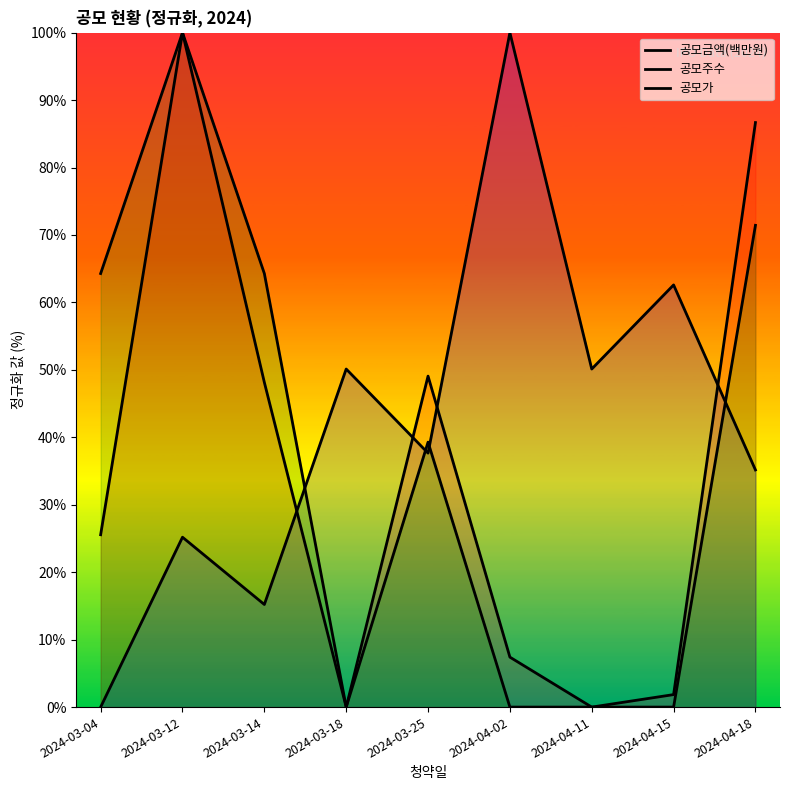

Which series ends up on top after the final intersection of 공모금액(백만원) and 공모주수?

공모금액(백만원)